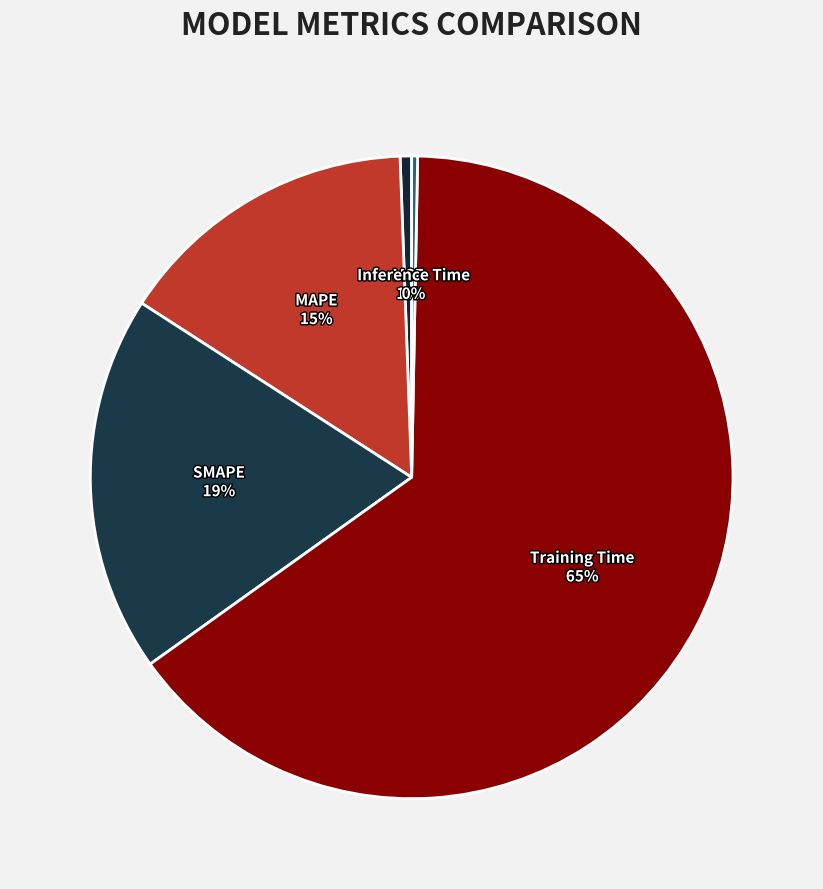

How many segments does this pie chart have?

5